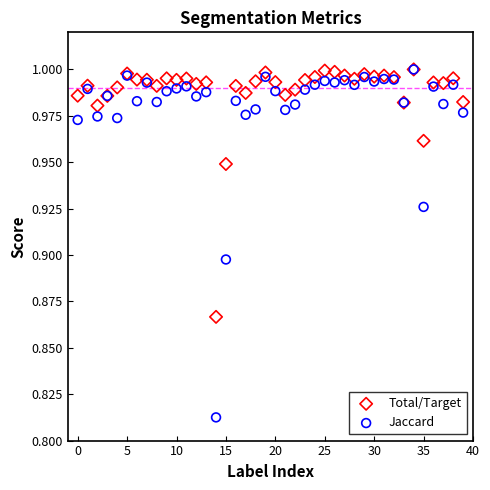

Which series has the largest Y range (max minus min)?

Jaccard